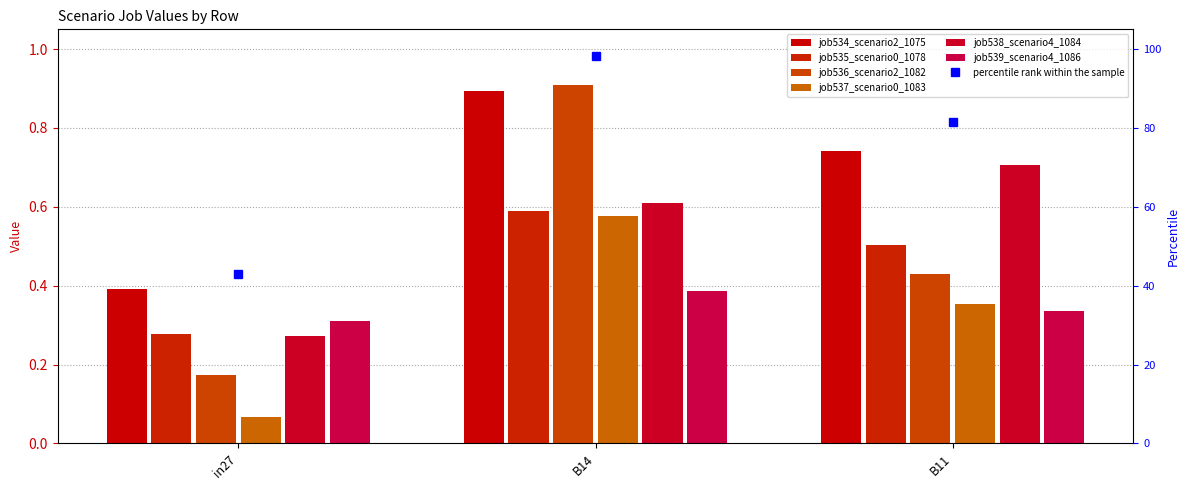

At which category does the chart reach its peak across all series?

B14